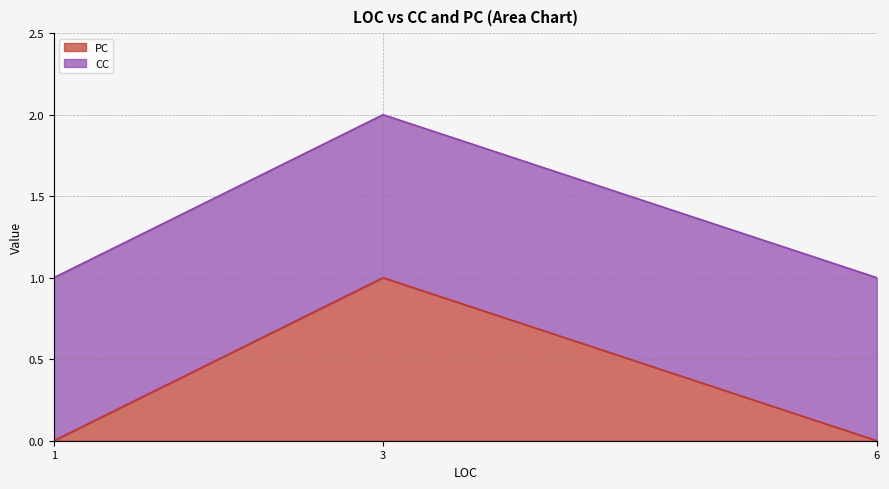

The value of CC at 6 is 1. True or false?

True